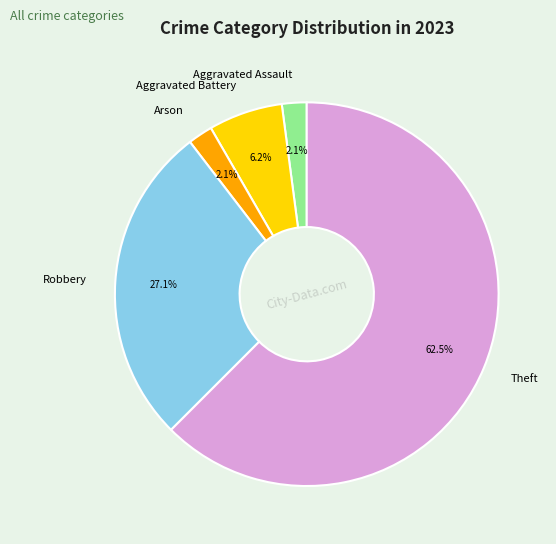

Which slice is the largest?

Theft